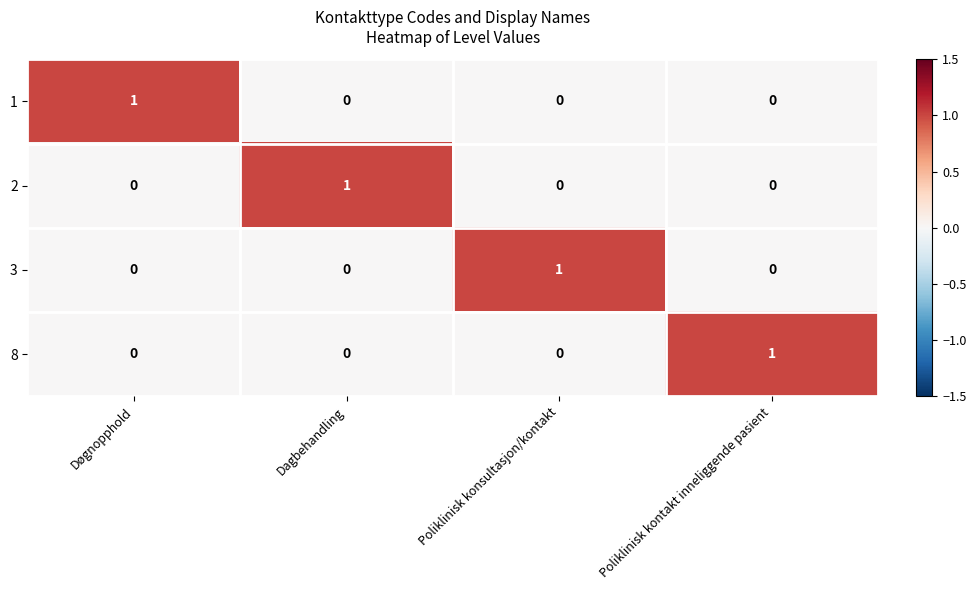

Reading left to right, what are all the values shown in this chart?

1: 1	0	0	0
2: 0	1	0	0
3: 0	0	1	0
8: 0	0	0	1